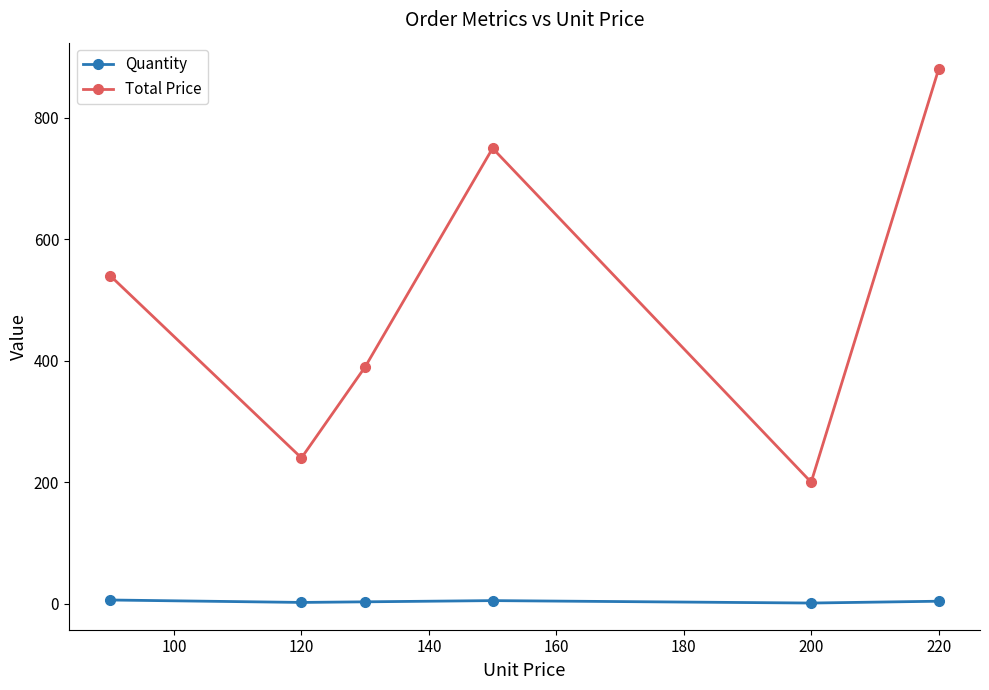

Which series has the largest range (max minus min)?

Total Price